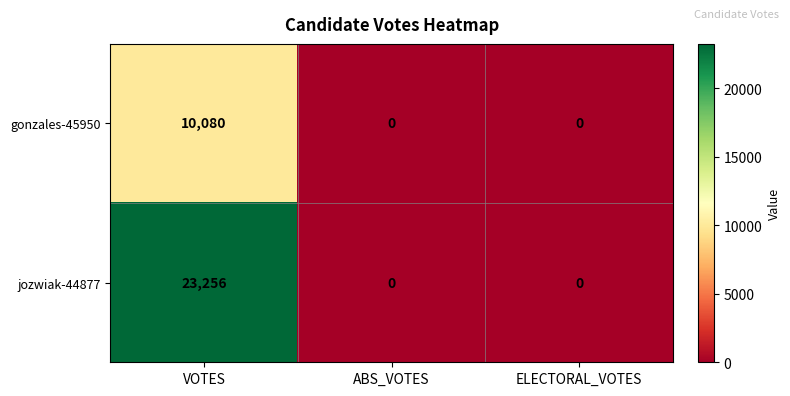

Which series has the largest total across all categories?

jozwiak-44877